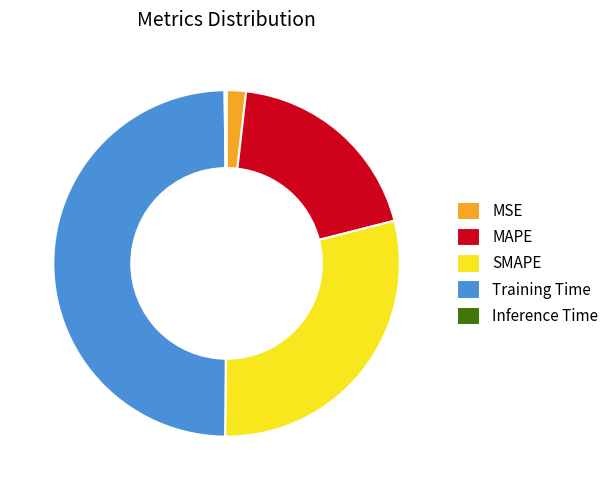

Is the sum of MAPE and MSE greater than half?

No